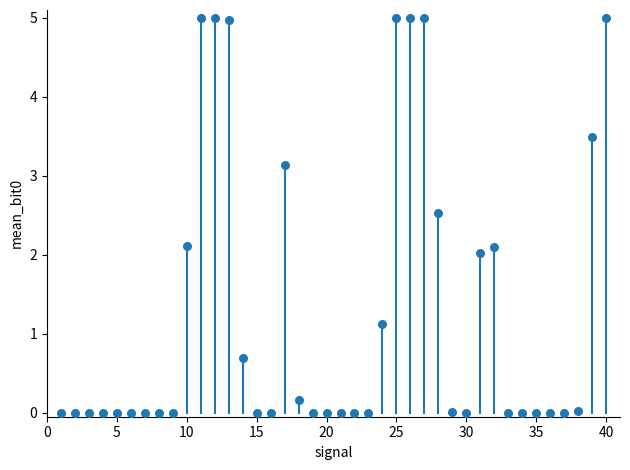

What is the range of X values (max minus min)?

39.0